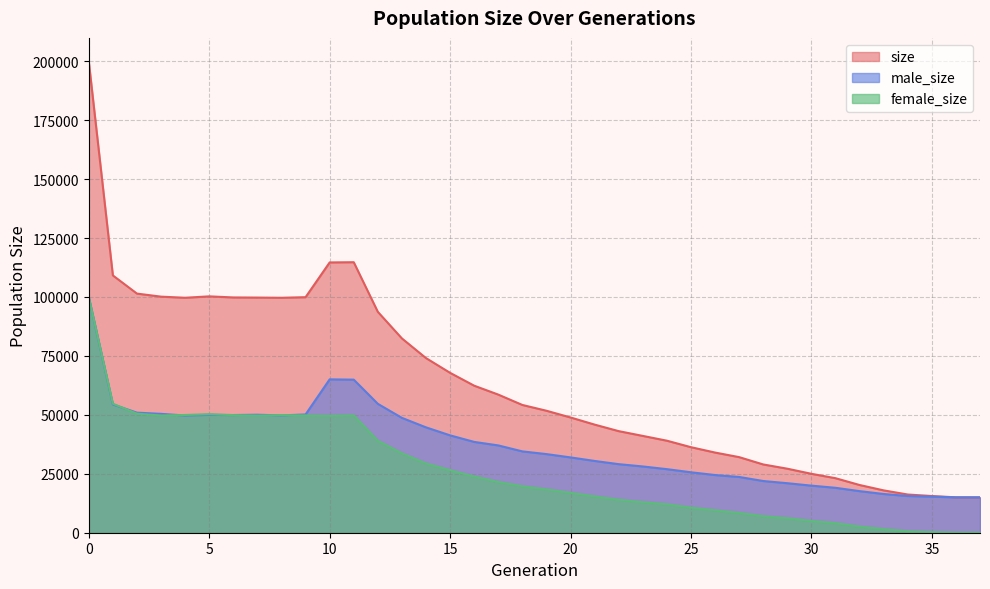

Reading right to left, what are all the values shown in this chart?

size: 15000	15017	15570	16206	17963	20244	23132	24991	27162	28959	32067	34010	36285	39040	41069	43094	45865	48891	51746	54198	58594	62373	67823	74077	82413	93697	114750	114653	99914	99663	99747	99802	100265	99668	100140	101434	109140	199907
male_size: 15000	15008	15296	15580	16428	17642	19058	19975	21006	21936	23653	24472	25641	26964	28110	29085	30450	31950	33353	34503	37038	38522	41301	44695	48717	54675	64938	65056	50164	49768	50054	49924	49977	49725	50427	50934	54404	99980
female_size: 0	9	274	626	1535	2602	4074	5016	6156	7023	8414	9538	10644	12076	12959	14009	15415	16941	18393	19695	21556	23851	26522	29382	33696	39022	49812	49597	49750	49895	49693	49878	50288	49943	49713	50500	54736	99927